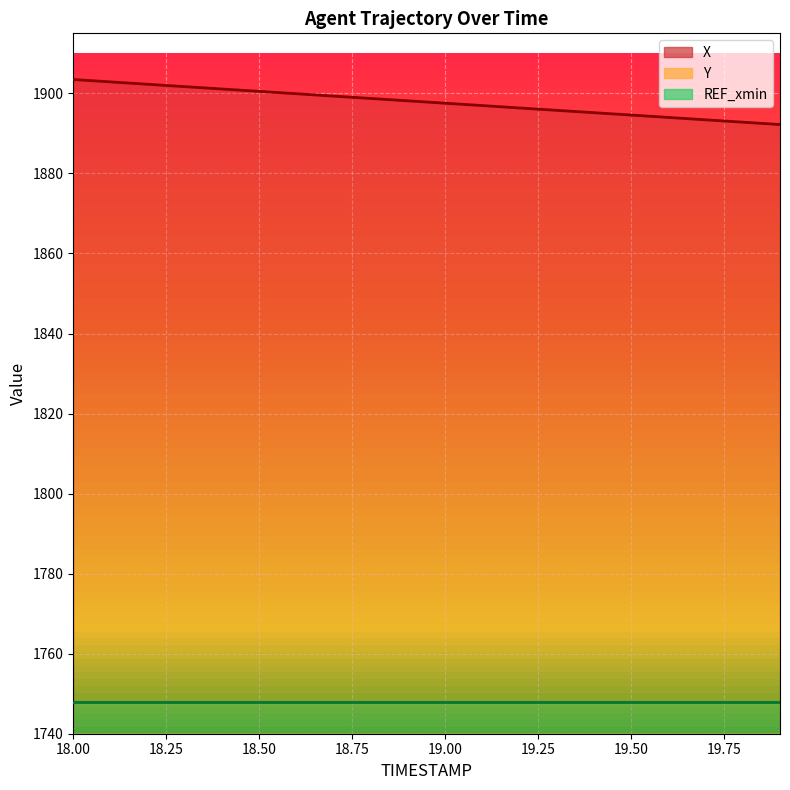

True or false: X has more than 1 points higher than both neighbors.

False